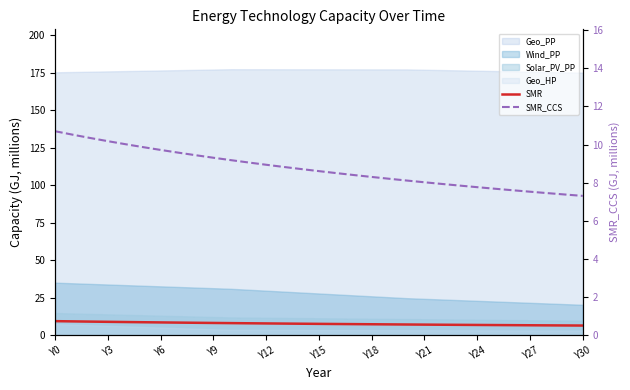

True or false: SMR and SMR_CCS intersect in this chart.

False